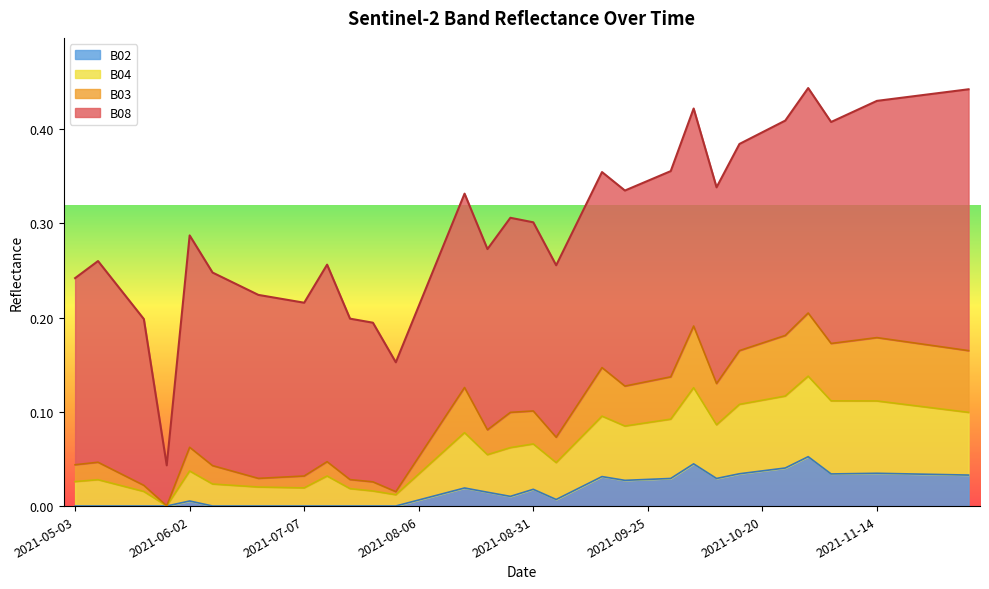

The value of B04 at 2021-07-07 is 0.0. True or false?

False